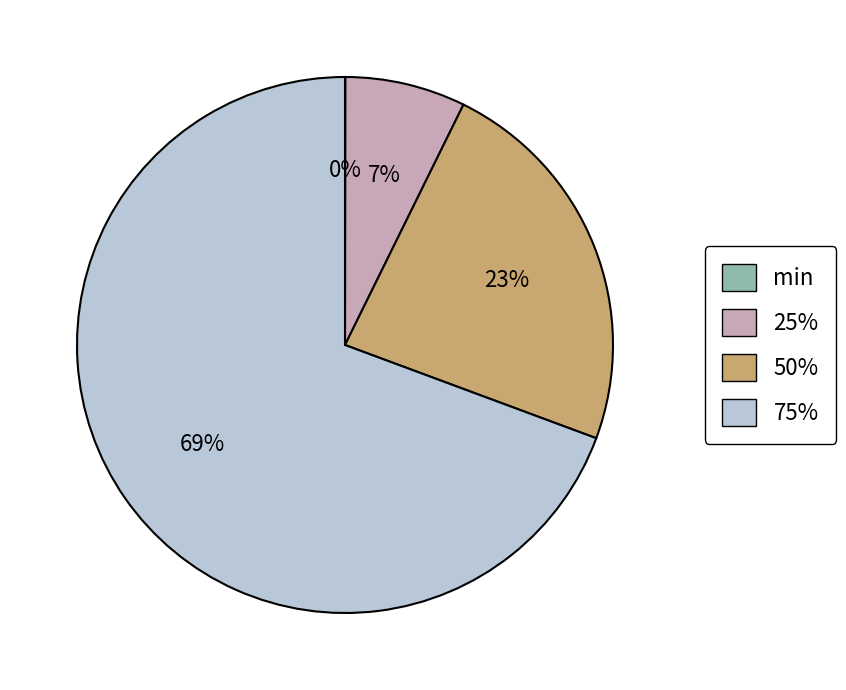

The 50% slice represents 23% of the pie. True or false?

True